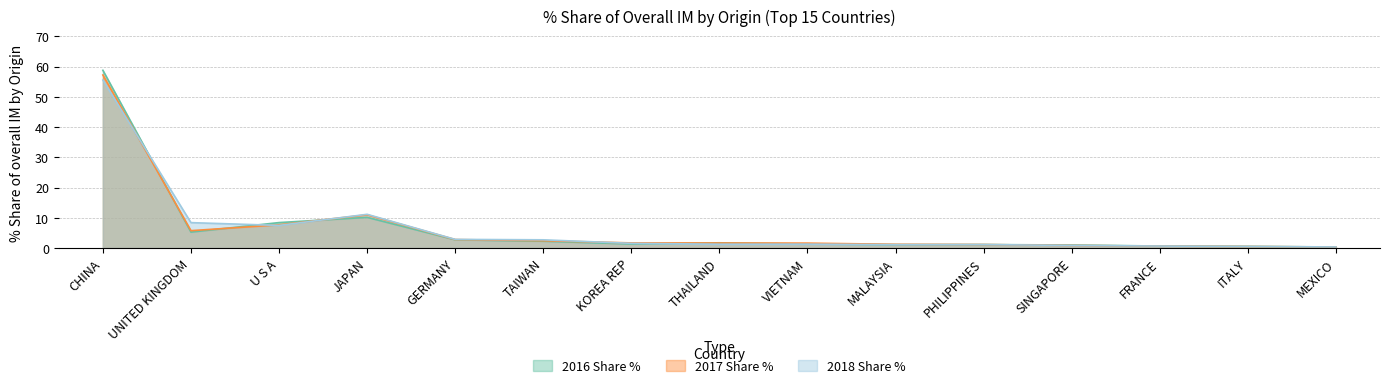

Reading left to right, extract all data points from this chart.

2016 Share %: CHINA=58.8	UNITED KINGDOM=5.3	U S A=8.4	JAPAN=10.1	GERMANY=2.7	TAIWAN=2.3	KOREA REP=1.3	THAILAND=1.7	VIETNAM=1.3	MALAYSIA=1.1	PHILIPPINES=1.1	SINGAPORE=1.0	FRANCE=0.7	ITALY=0.6	MEXICO=0.3
2017 Share %: CHINA=57.2	UNITED KINGDOM=5.7	U S A=7.7	JAPAN=11.0	GERMANY=2.8	TAIWAN=2.4	KOREA REP=1.7	THAILAND=1.7	VIETNAM=1.6	MALAYSIA=1.2	PHILIPPINES=1.2	SINGAPORE=0.9	FRANCE=0.6	ITALY=0.5	MEXICO=0.4
2018 Share %: CHINA=55.5	UNITED KINGDOM=8.4	U S A=7.5	JAPAN=11.2	GERMANY=2.9	TAIWAN=2.7	KOREA REP=1.6	THAILAND=1.3	VIETNAM=1.3	MALAYSIA=1.1	PHILIPPINES=1.1	SINGAPORE=0.9	FRANCE=0.7	ITALY=0.5	MEXICO=0.4